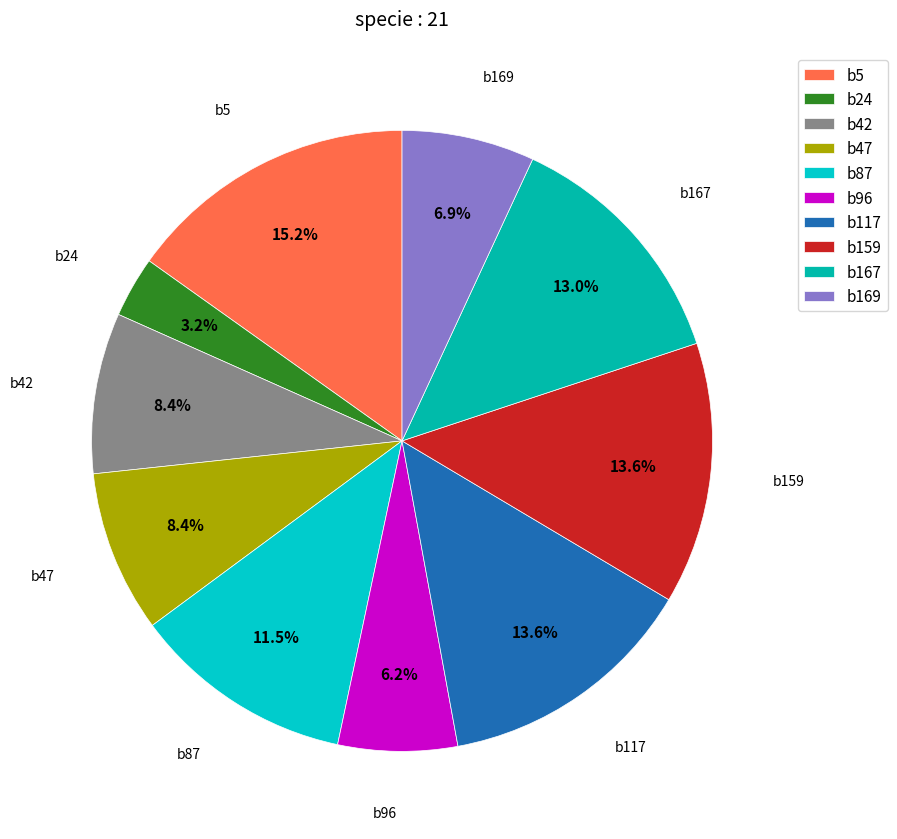

Which slice is the smallest?

b24